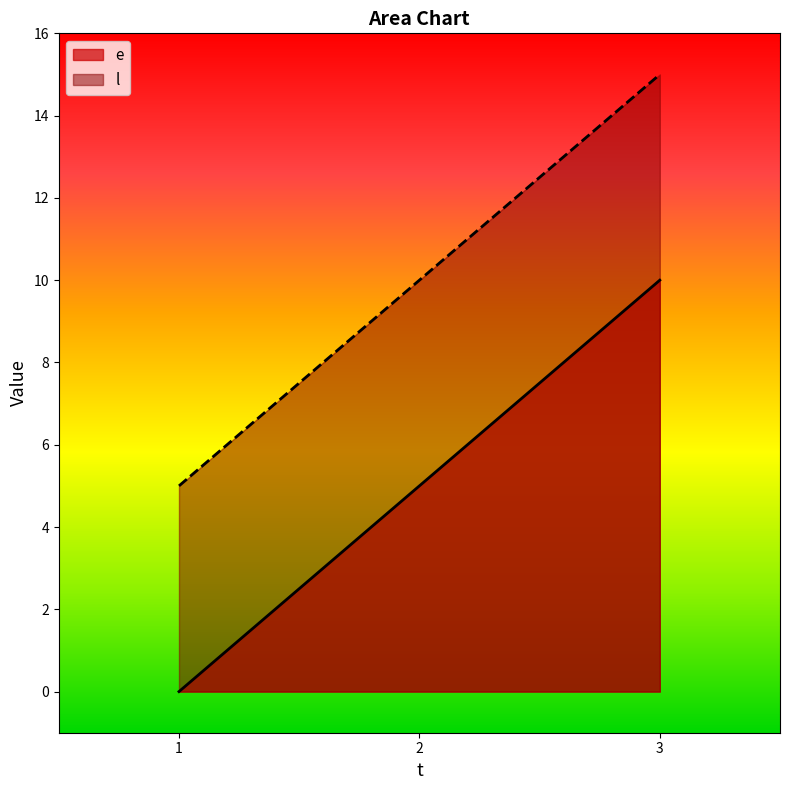

Reading right to left, list all the values displayed in this chart.

e: 10	5	0
l: 15	10	5